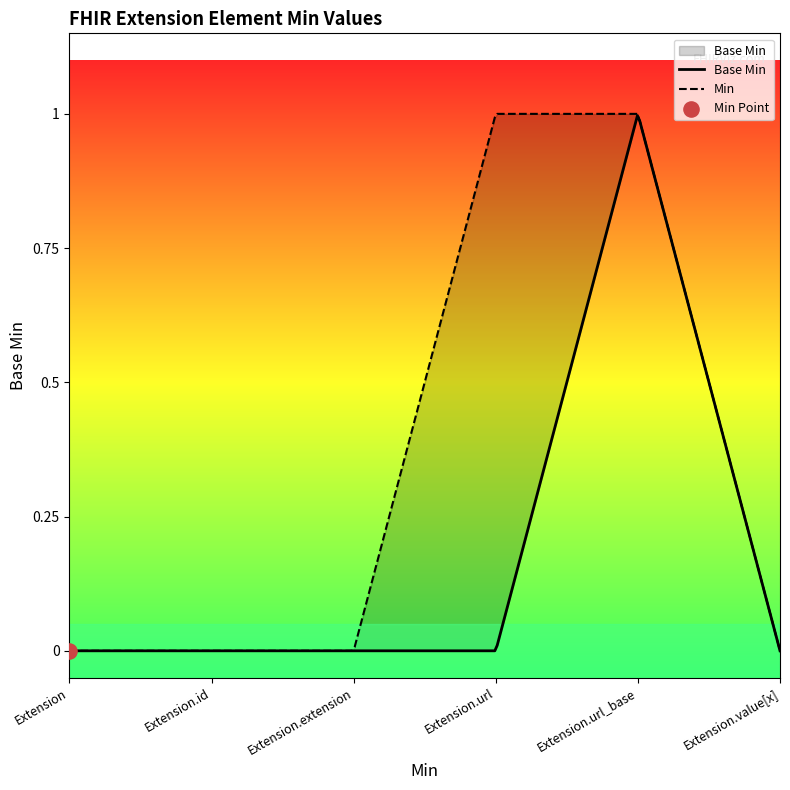

Which has a higher value, Extension.id or Extension.value[x]?

Extension.id